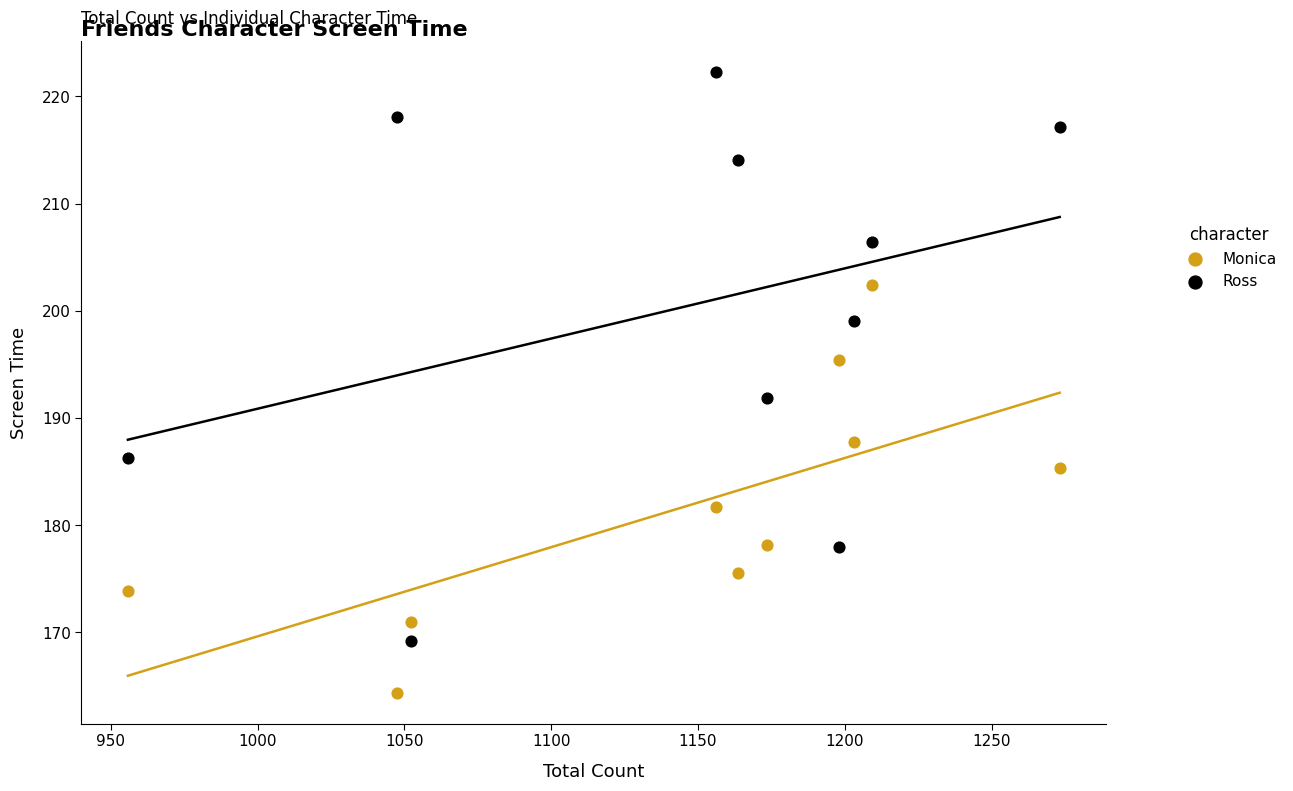

Across all data points, what is the range of Y values (max minus min)?

57.9